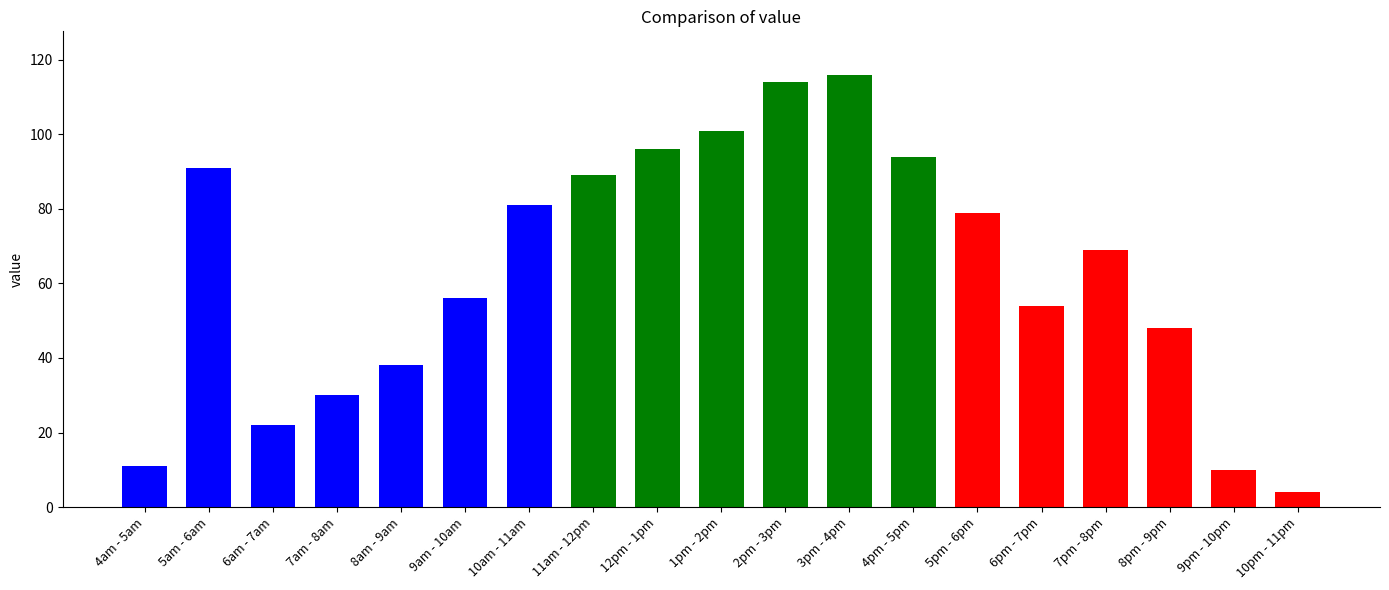

Are the bars horizontal?

No